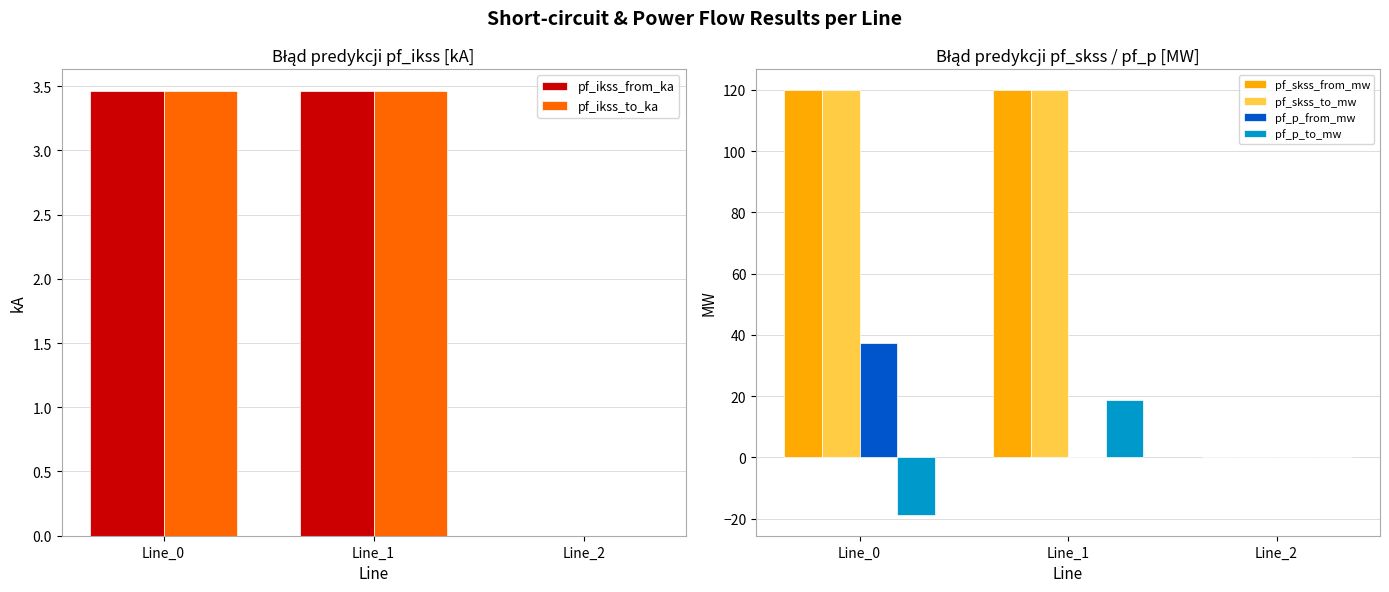

Where does the pf_skss_from_mw series first go above 119?

Line_0